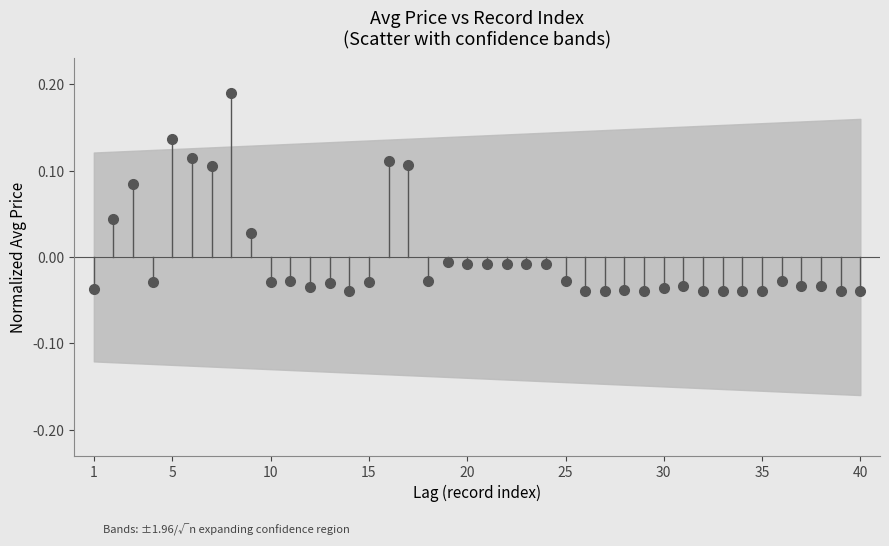

What is the range of X values (max minus min)?

39.0